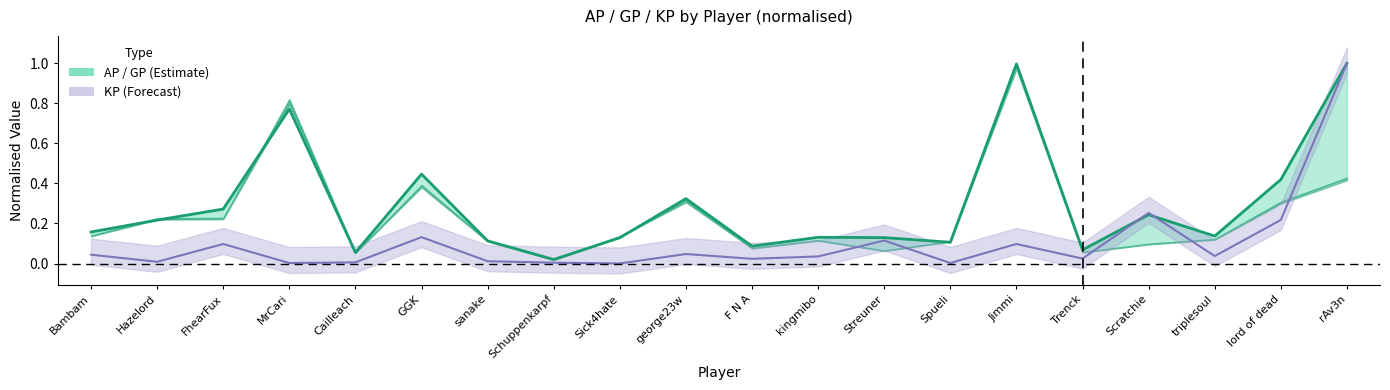

In KP, how many points are lower than both neighbors (excluding endpoints)?

7